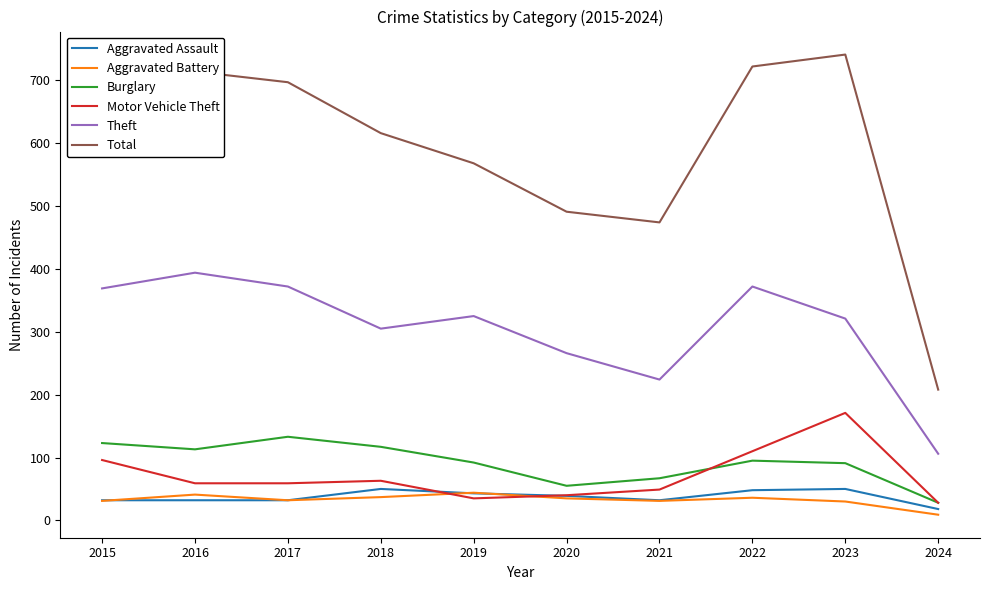

What is the difference between the maximum and minimum values in the Aggravated Battery series?

35